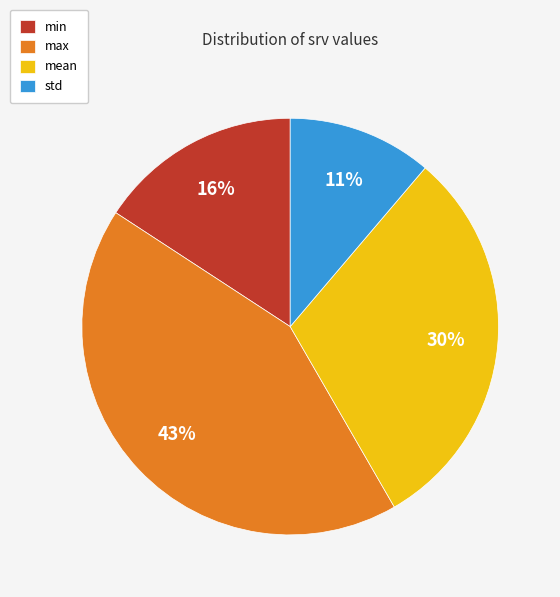

Which has a higher value, std or min?

min